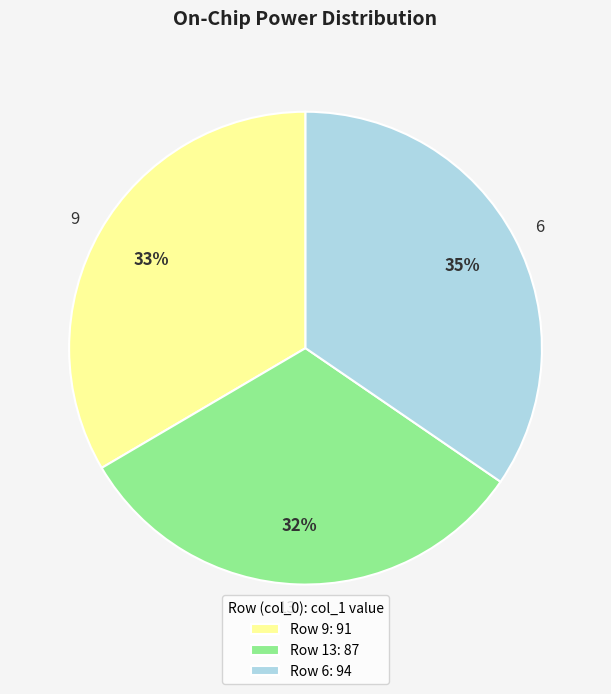

How many segments does this pie chart have?

3